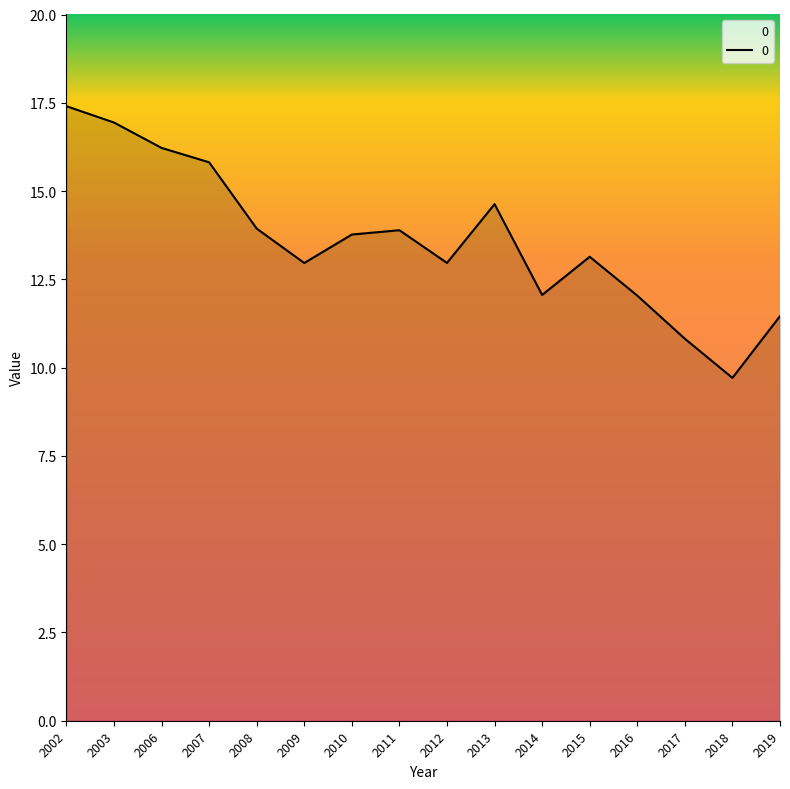

Which has a higher value, 2010 or 2002?

2002